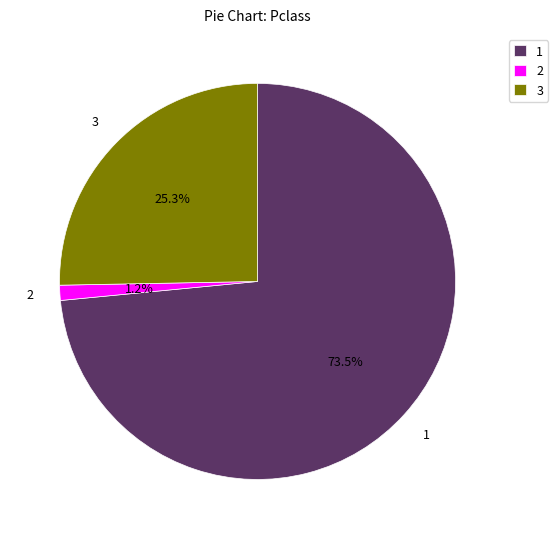

Is there any slice that represents more than half of the pie?

Yes